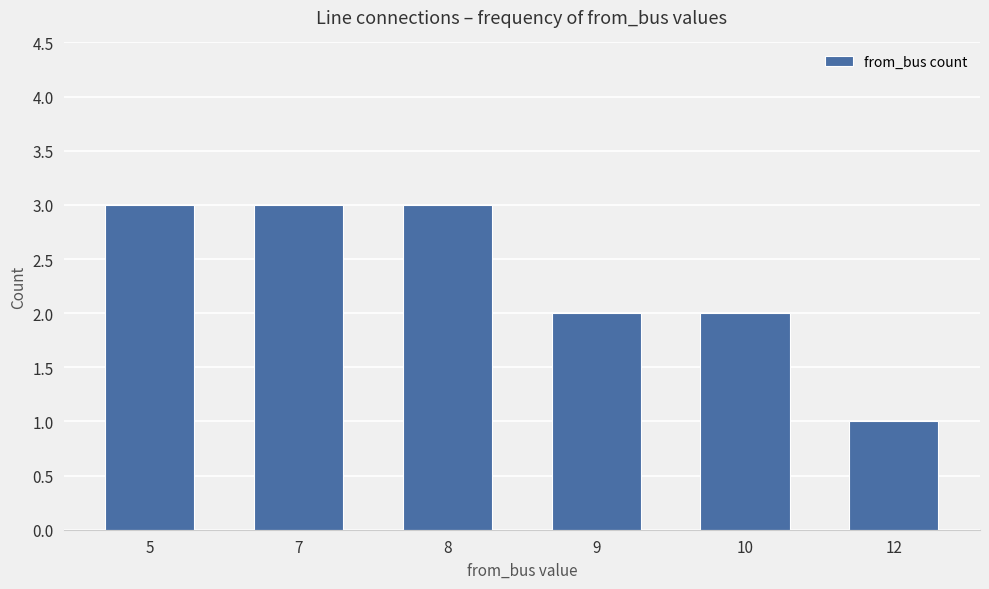

What is the maximum value shown in the chart?

3